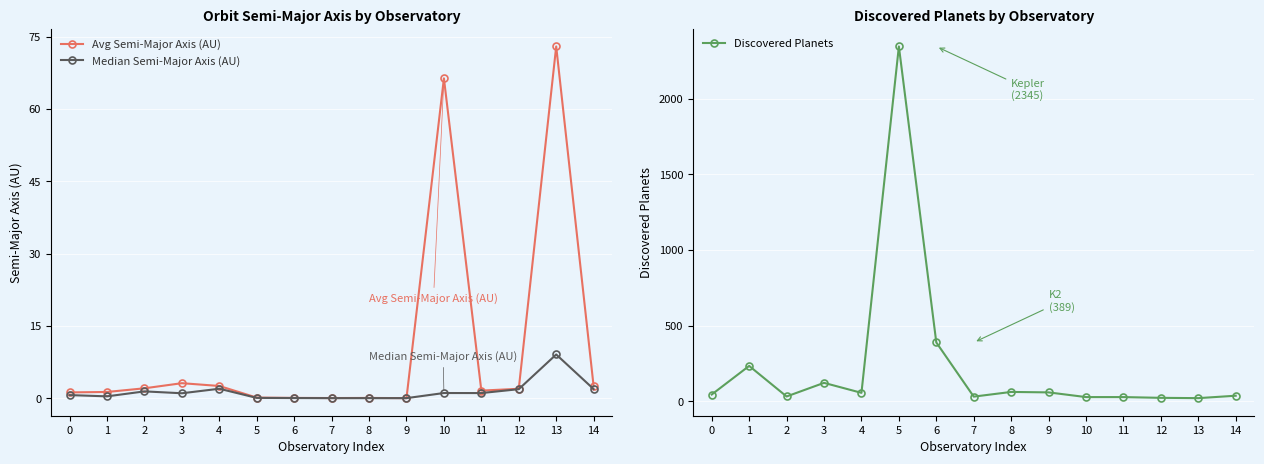

How many values in the Median Semi-Major Axis (AU) series are below 1?

7